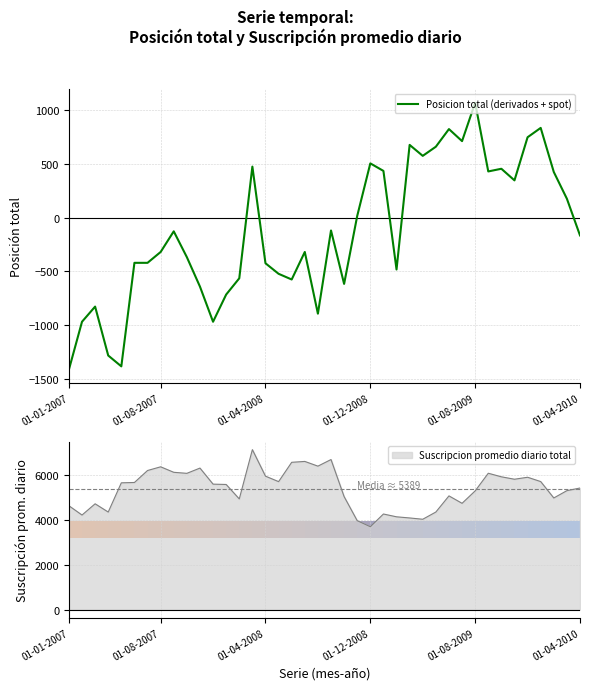

How many positive values are there?

17